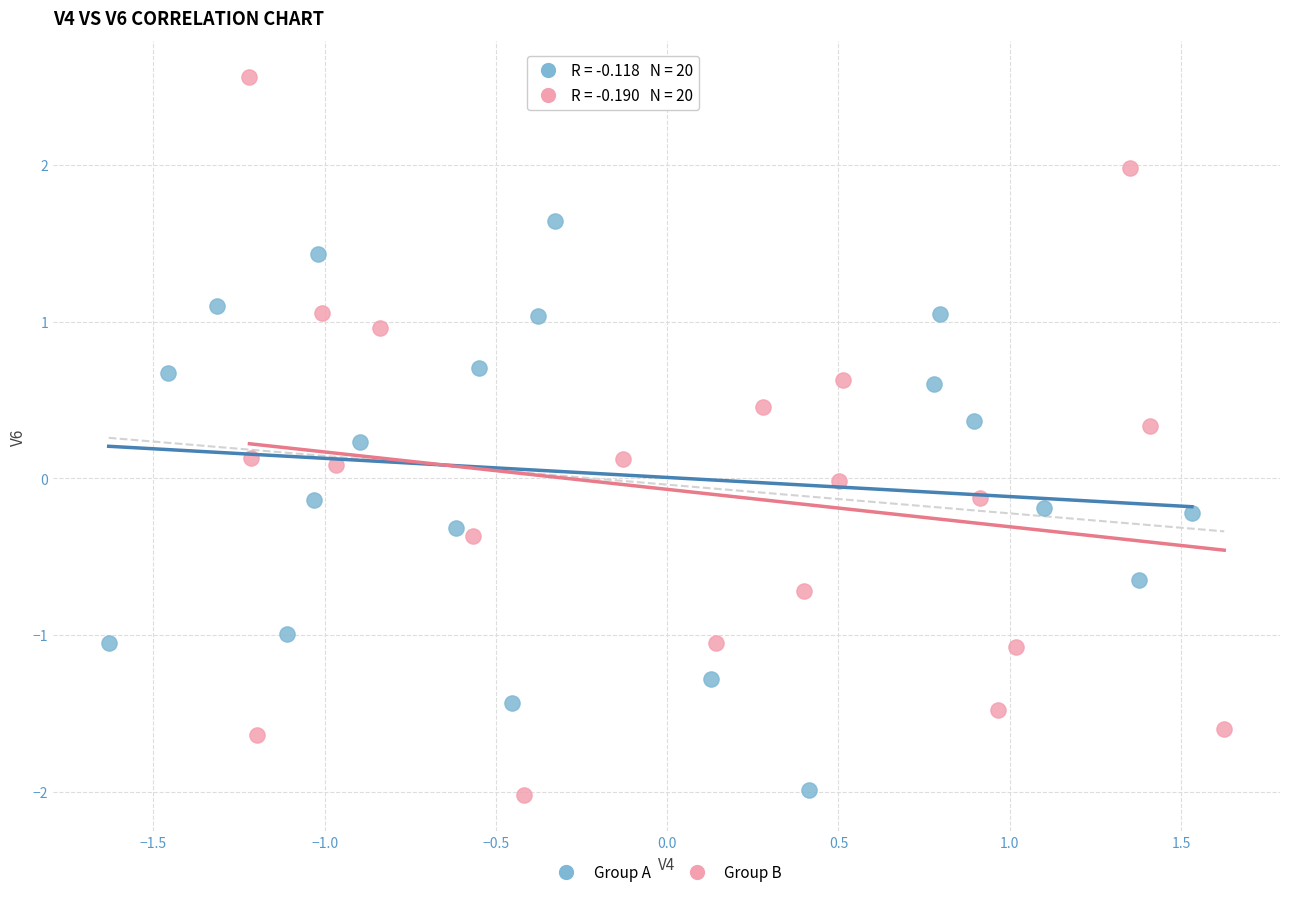

Which series reaches the maximum Y coordinate?

Group B